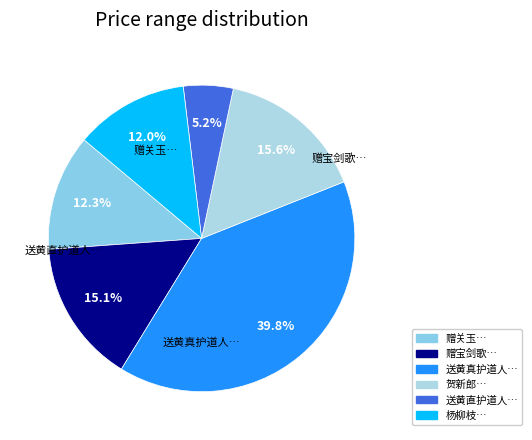

How many slices are in this pie chart?

6